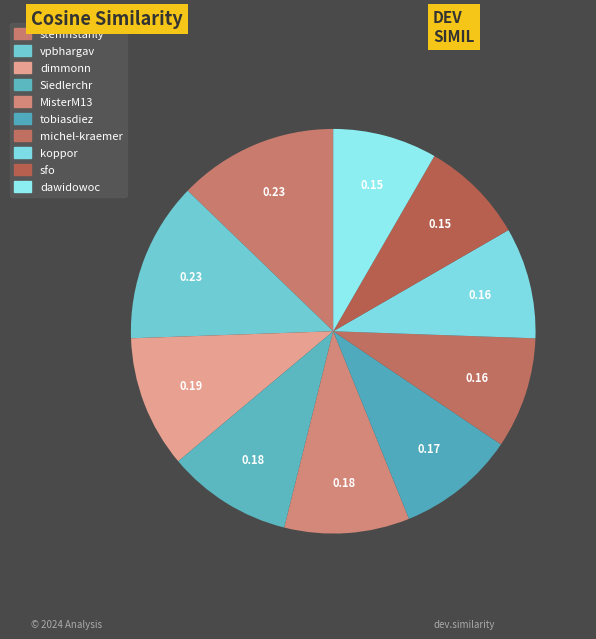

How many segments does this pie chart have?

10